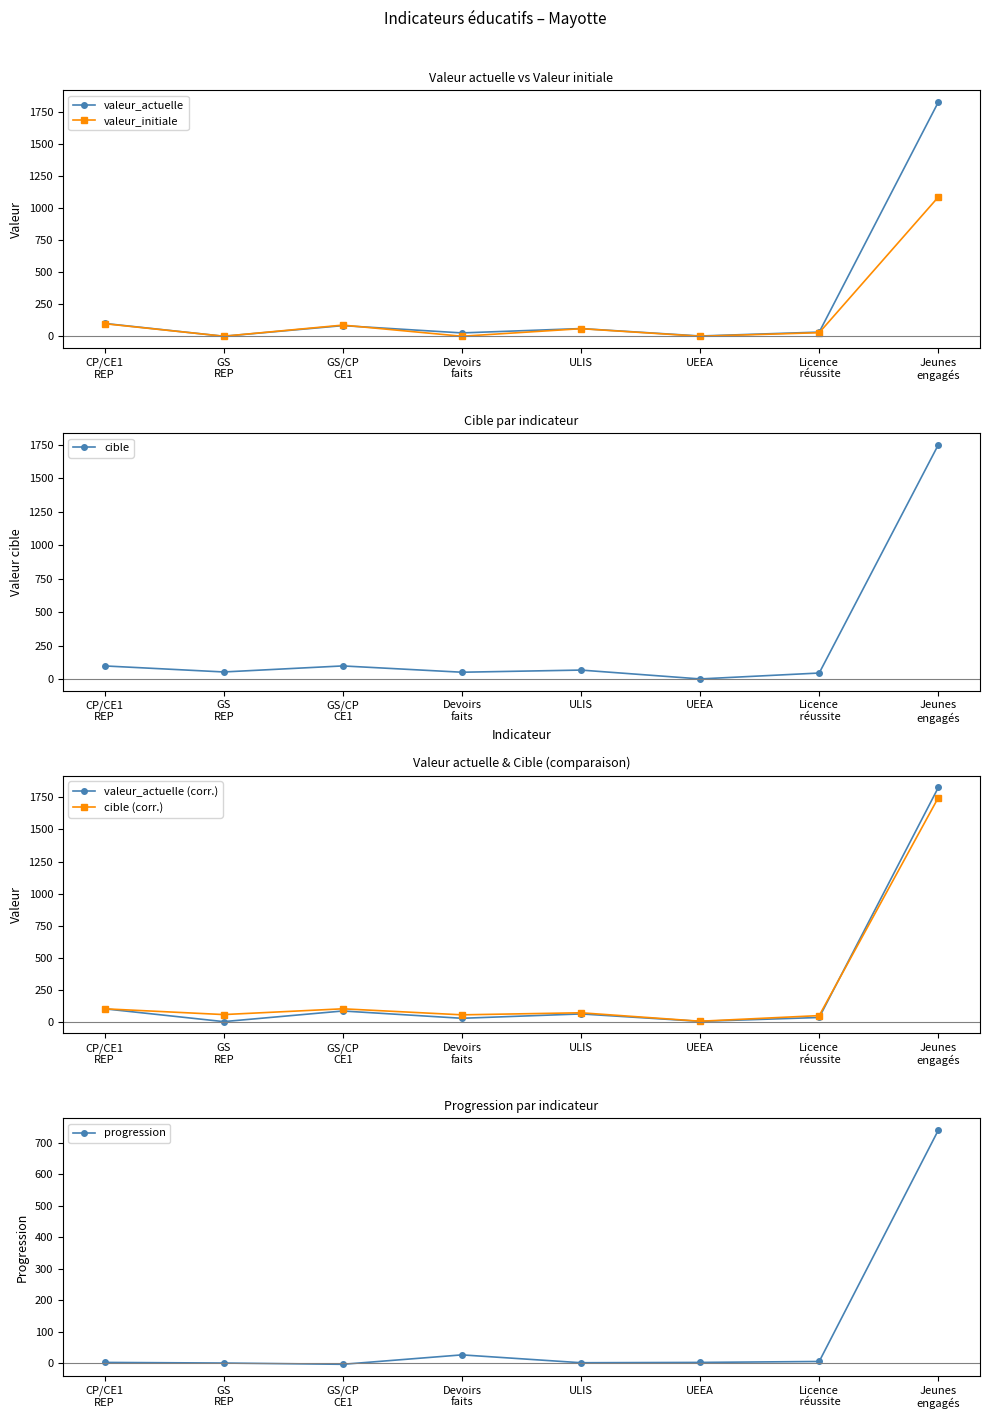

Which category has the lowest value in the valeur_actuelle series?

GS
REP